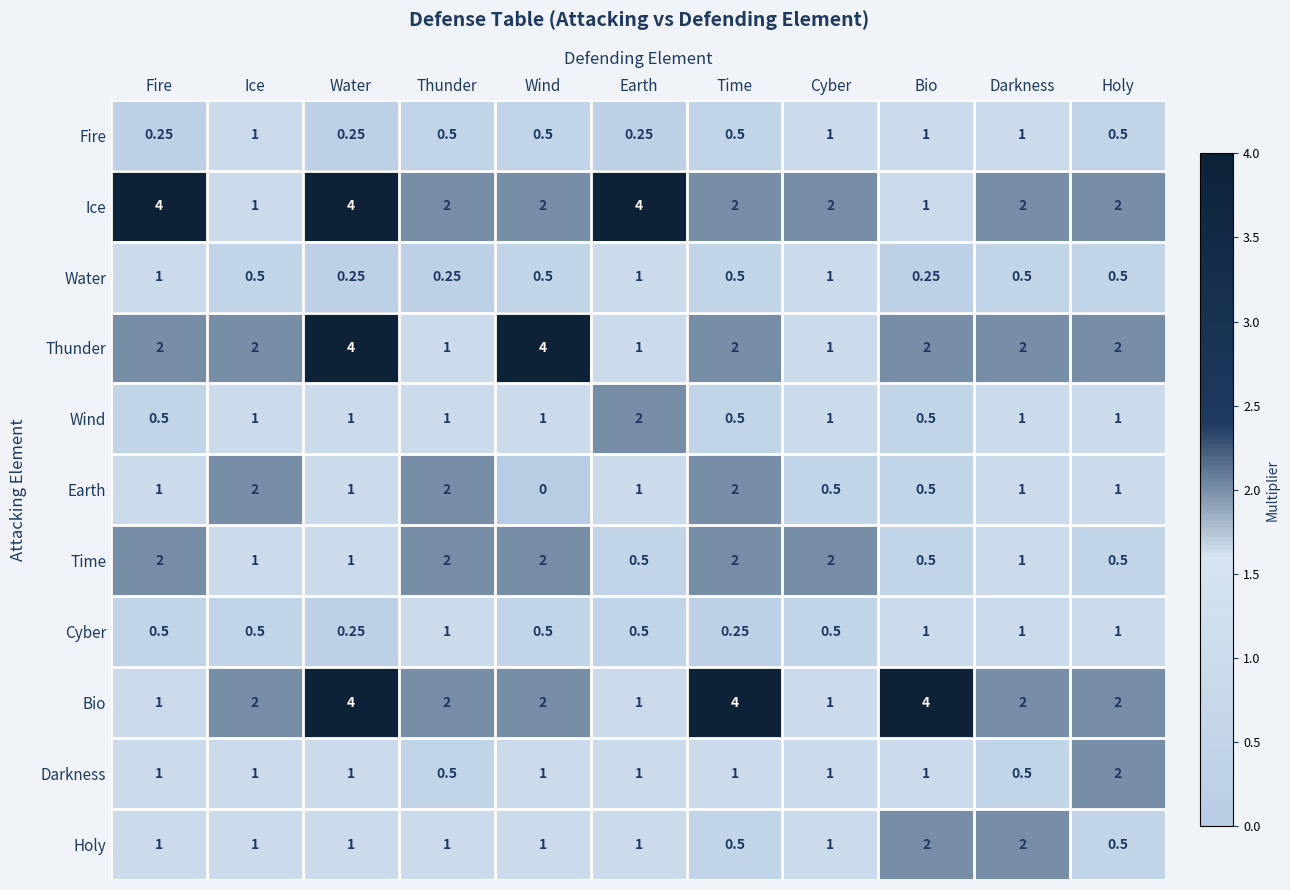

Is the value of Thunder at Fire greater than the value of Water at Holy?

Yes